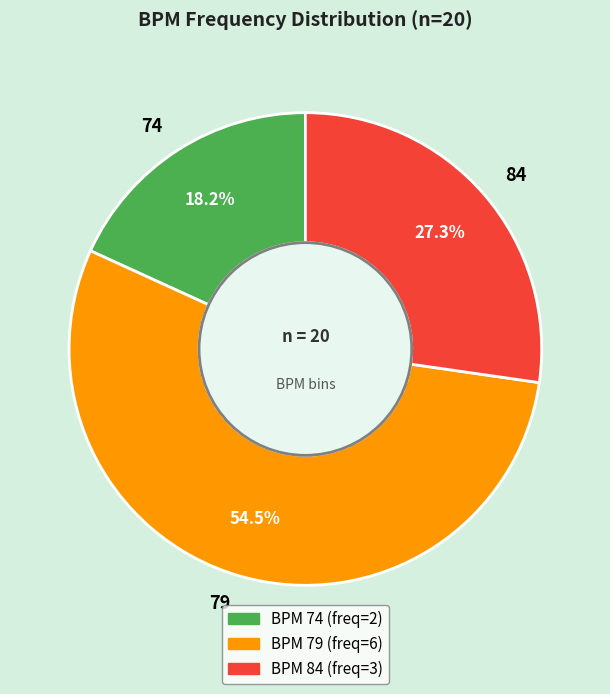

To the nearest percent, what is the difference between the 79 and 84 slice percentages?

27%